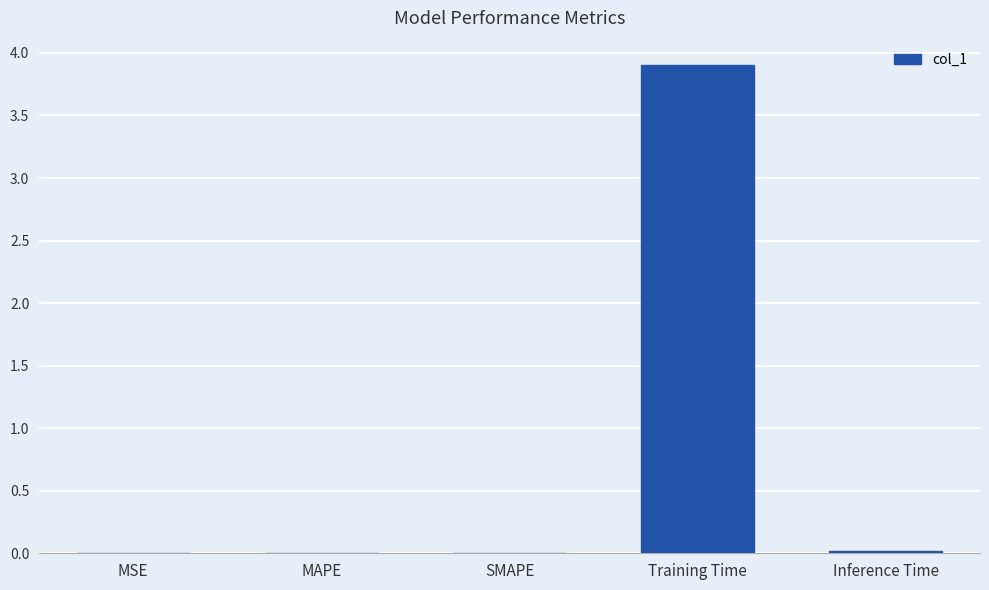

Are the bars grouped side by side (vs. stacked)?

No